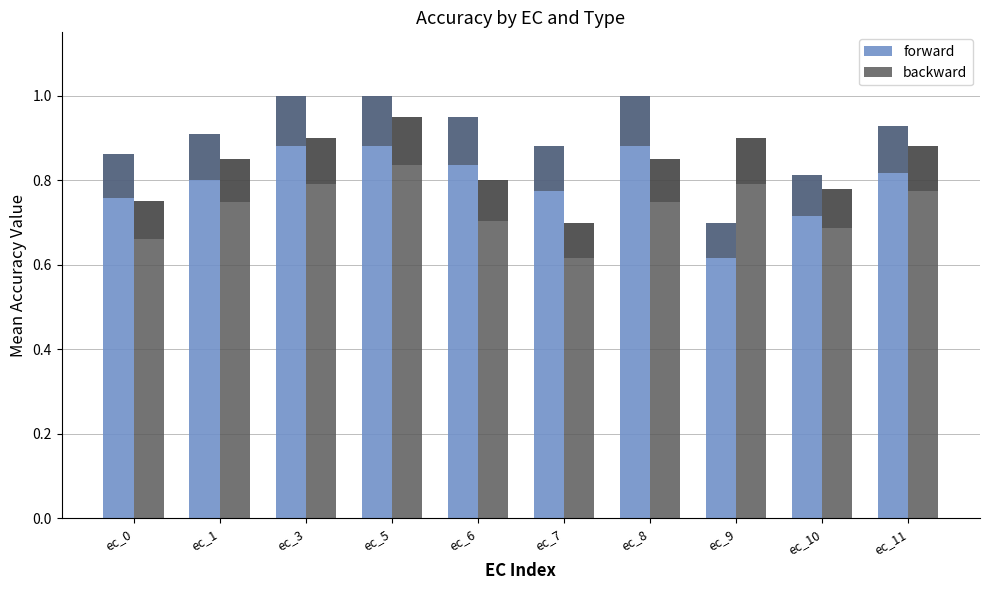

Count the number of categories in the chart.

10